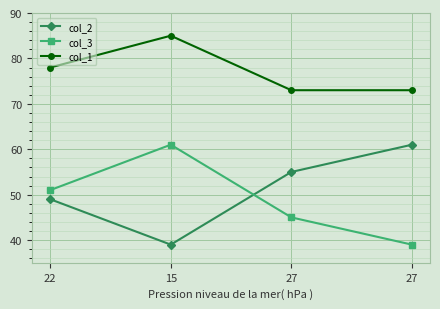

Rank the categories by col_2 value from highest to lowest.

27, 27, 22, 15